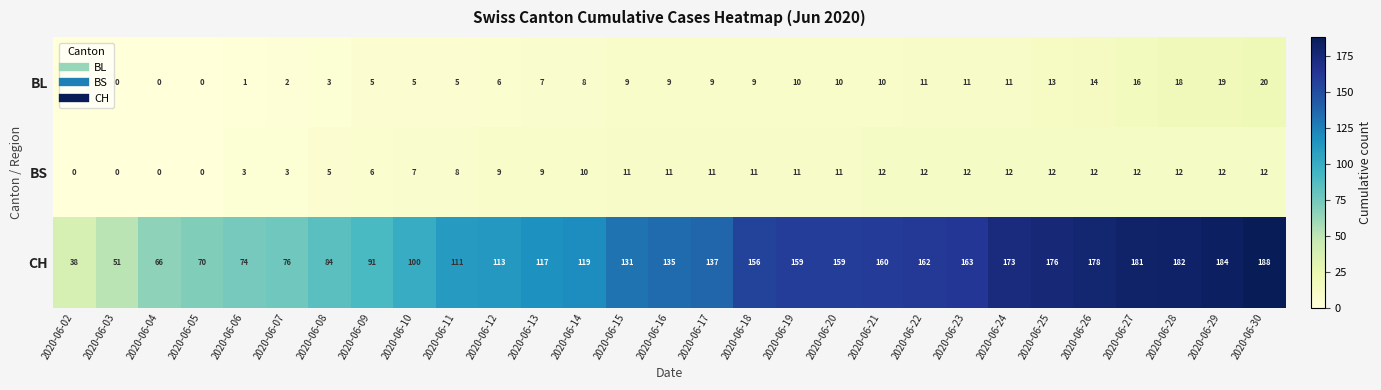

What is the difference between the CH values at 2020-06-05 and 2020-06-03?

19